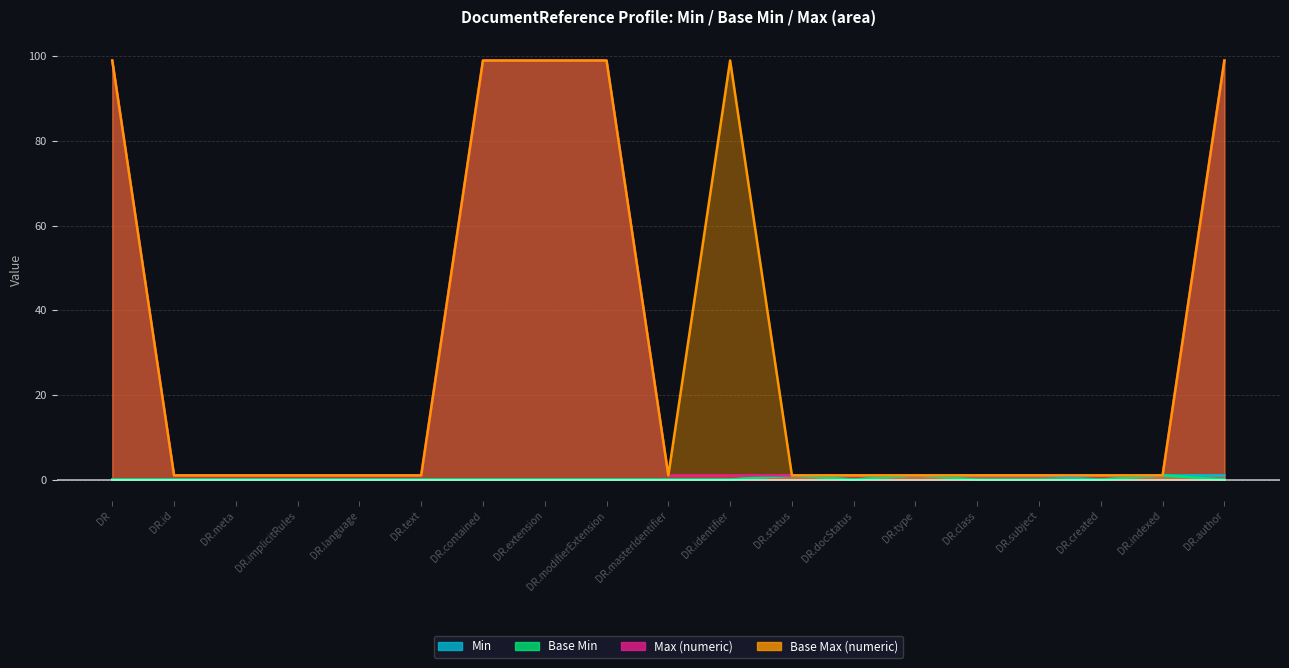

How many distinct data groups are displayed?

4